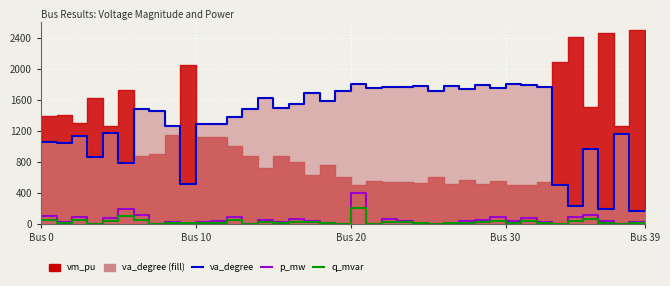

Reading right to left, extract all data points from this chart.

va_degree (line): 161.9	166.0	1162.8	191.7	969.3	238.0	498.4	1760.5	1795.7	1800.0	1755.3	1788.2	1741.2	1782.9	1709.3	1773.7	1764.3	1768.1	1753.2	1799.6	1709.1	1587.5	1692.1	1547.8	1490.4	1618.3	1487.3	1383.7	1283.2	1283.1	520.7	1256.6	1460.1	1481.3	781.8	1169.1	868.4	1138.2	1047.7	1058.8
p_mw: 28.7	31.3	0.0	33.1	120.9	84.5	0.0	25.3	79.2	32.7	86.0	47.3	35.4	18.6	0.0	15.0	43.7	61.4	0.0	400.0	0.0	17.0	44.1	62.5	24.9	52.3	0.0	91.1	34.8	29.9	17.8	21.3	0.0	112.8	198.2	81.2	0.0	95.0	27.9	100.4
q_mvar: 14.4	15.7	0.0	16.6	60.5	42.2	0.0	12.7	39.6	16.4	43.0	23.7	17.7	9.3	0.0	7.5	21.9	30.7	0.0	200.0	0.0	8.5	22.1	31.3	12.4	26.1	0.0	45.5	17.4	15.0	8.9	10.6	0.0	56.4	99.1	40.6	0.0	47.5	13.9	50.2